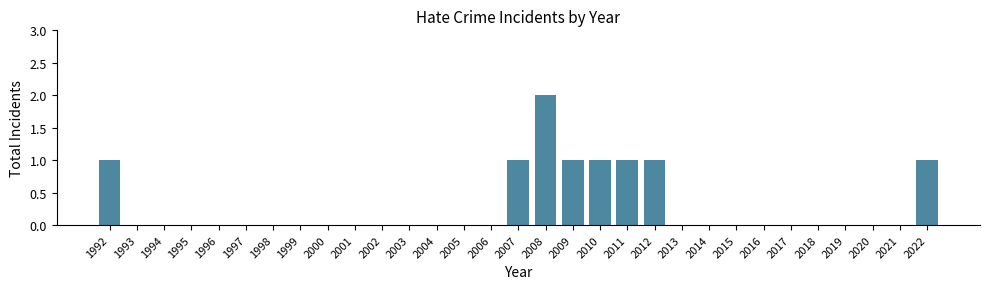

Which category has the highest value across all series?

2008